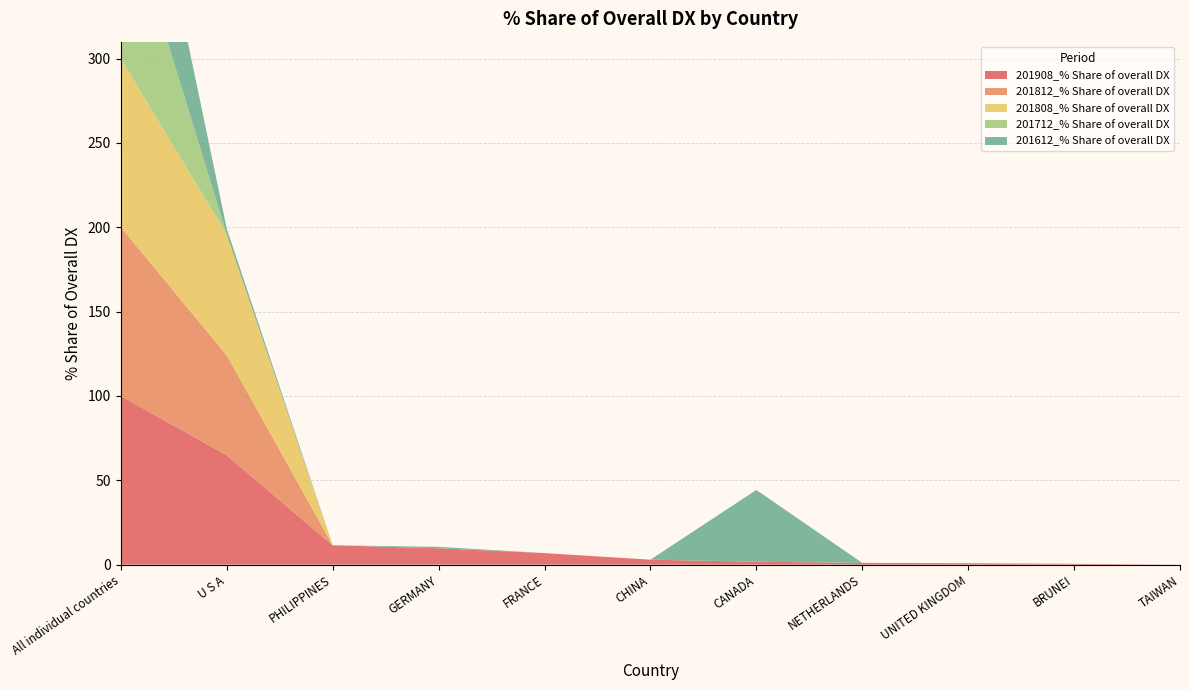

Reading left to right, transcribe all the data shown in this chart.

201908_% Share of overall DX: 100.0	64.8	11.5	9.7	6.8	3.0	1.7	1.1	0.8	0.5	0.0
201812_% Share of overall DX: 100.0	59.3	0.0	0.0	0.0	0.0	0.0	0.0	0.0	0.0	0.0
201808_% Share of overall DX: 100.0	71.5	0.0	0.0	0.0	0.0	0.0	0.0	0.0	0.0	0.0
201712_% Share of overall DX: 100.0	0.0	0.0	0.0	0.0	0.0	0.0	0.0	0.0	0.0	0.0
201612_% Share of overall DX: 100.0	3.4	0.0	0.9	0.0	0.0	42.5	0.0	0.0	0.0	0.0